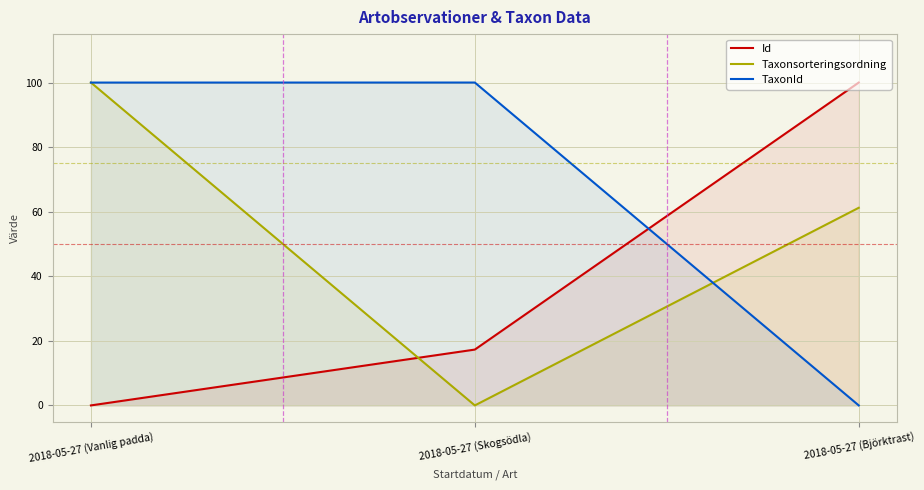

What is the label of the 3rd point from the right?

2018-05-27 (Vanlig padda)